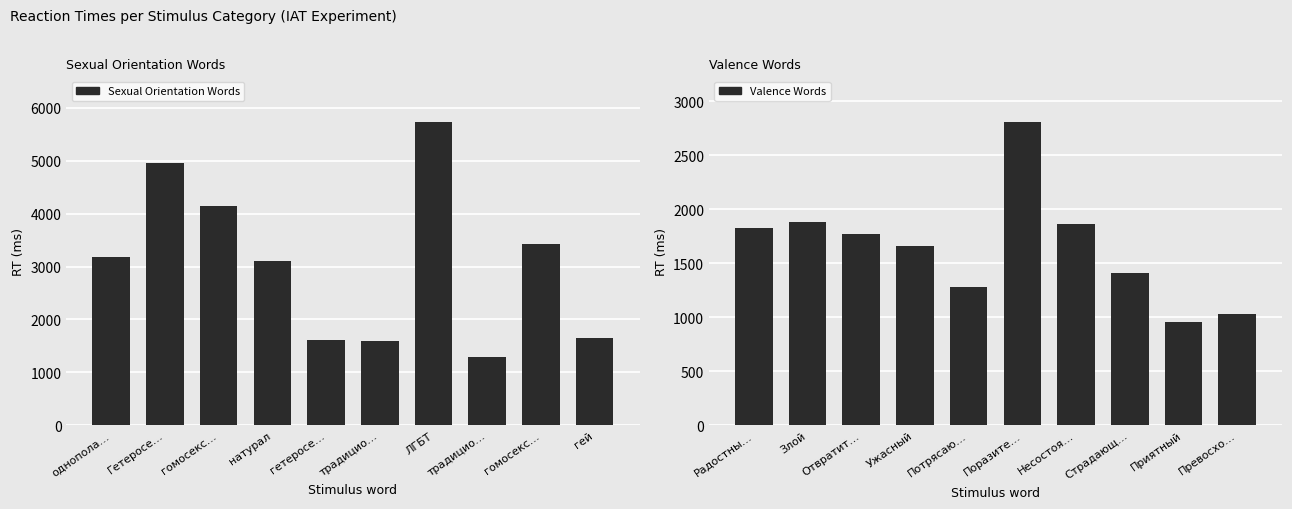

Where does the Sexual Orientation Words series first go above 3173?

Гетеросе…